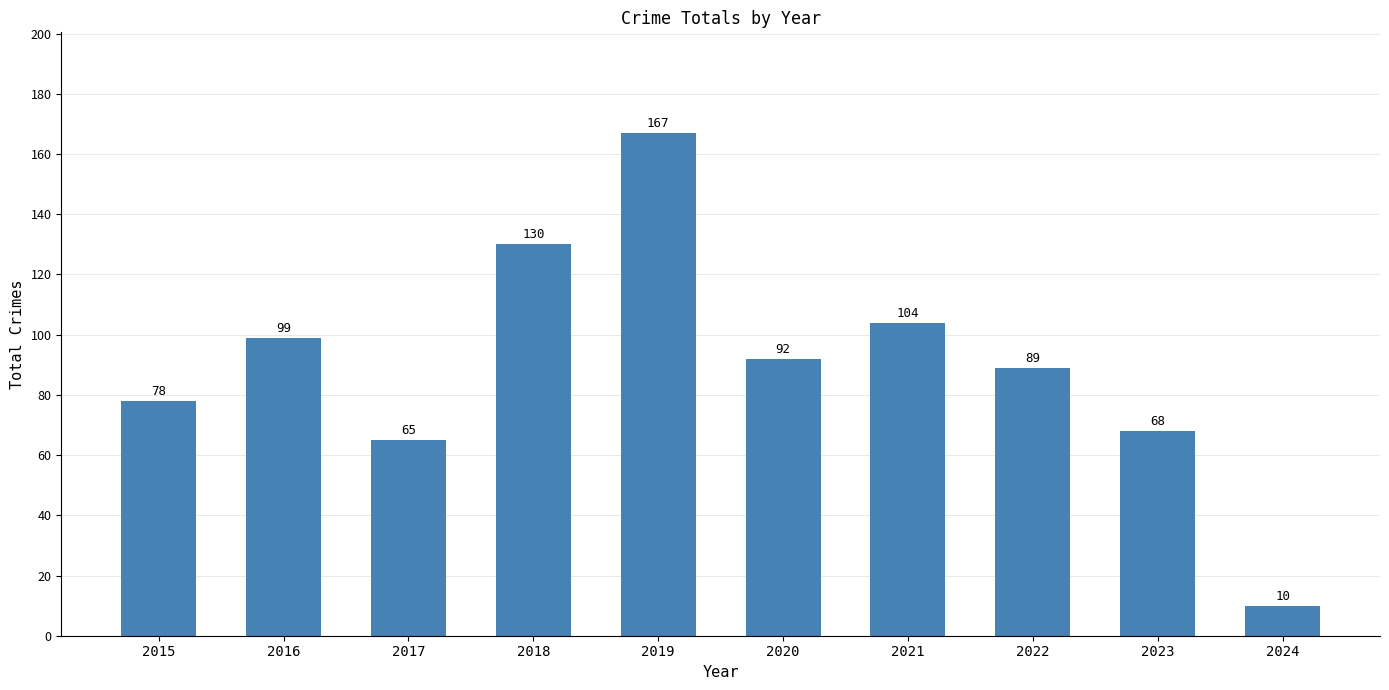

Which category has the lowest value across all series?

2024